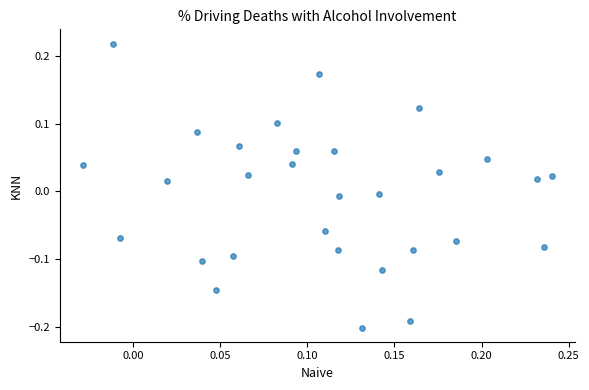

What is the range of Y values (max minus min)?

0.4